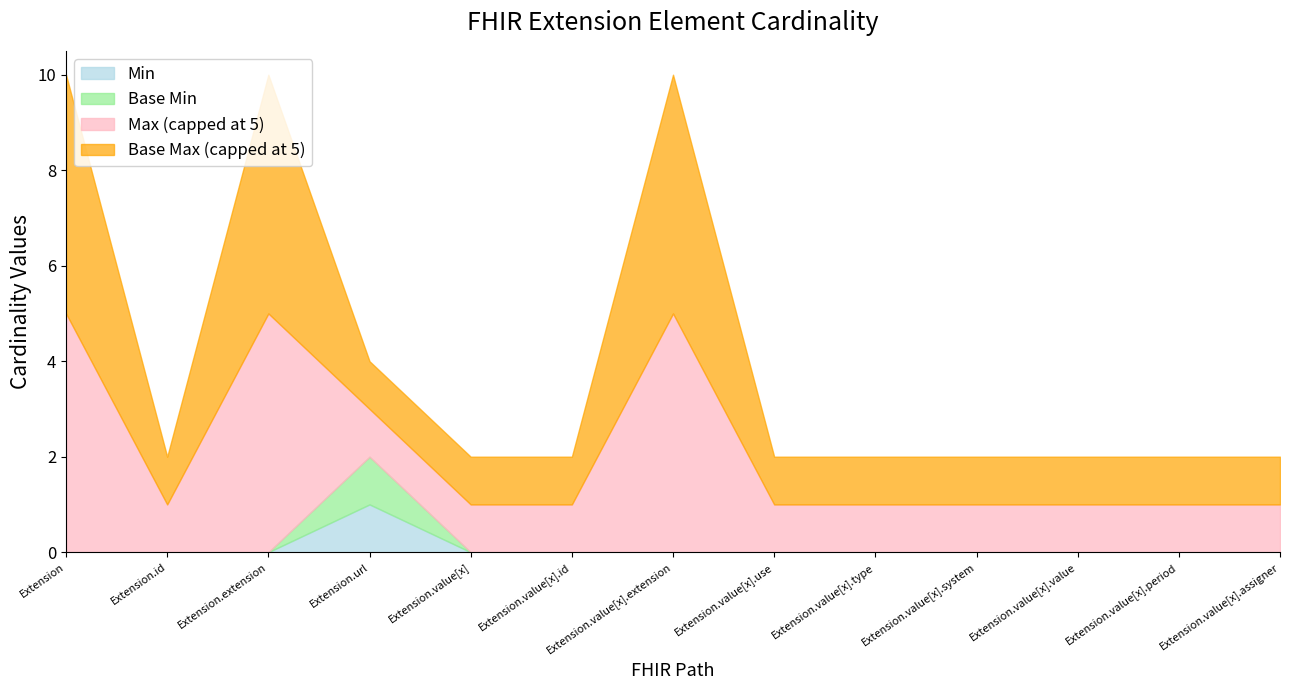

Where is the first local maximum for Base Max (numeric)?

Extension.extension